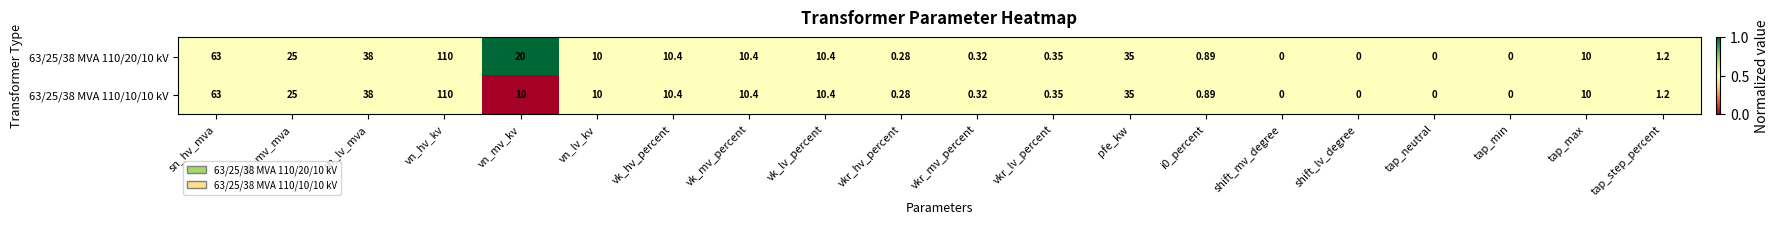

Is the value of 63/25/38 MVA 110/10/10 kV at tap_neutral greater than the value of 63/25/38 MVA 110/20/10 kV at pfe_kw?

No